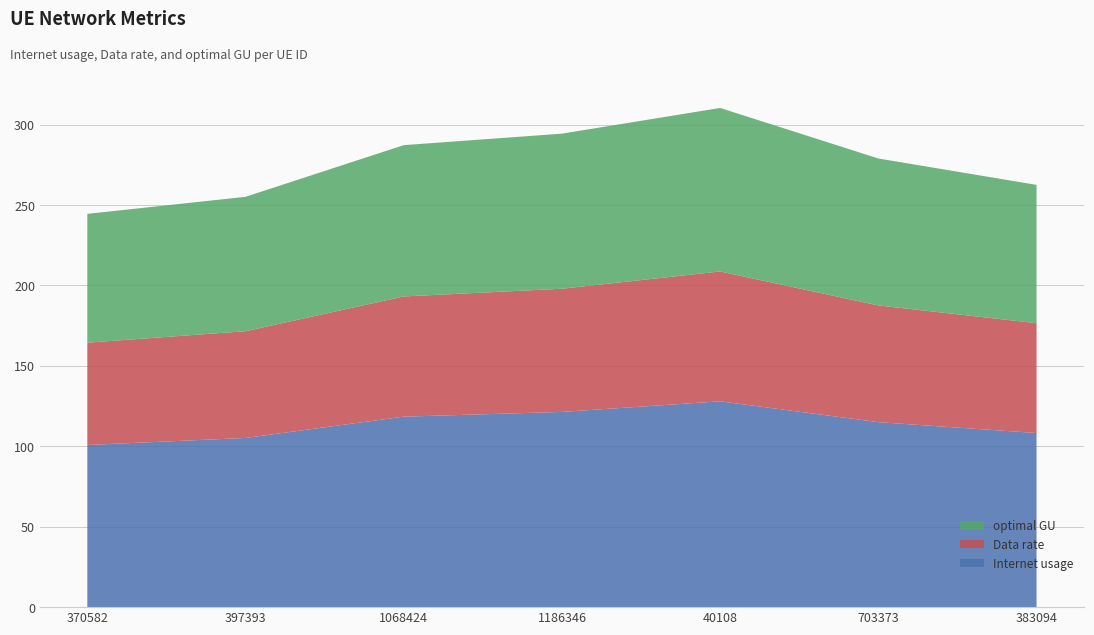

Reading left to right, extract all data points from this chart.

Internet usage: 370582=100.8	397393=105.2	1068424=118.4	1186346=121.4	40108=128.0	703373=115.0	383094=108.2
Data rate: 370582=63.6	397393=66.4	1068424=74.7	1186346=76.6	40108=80.7	703373=72.6	383094=68.3
optimal GU: 370582=80.1	397393=83.6	1068424=94.1	1186346=96.4	40108=101.6	703373=91.4	383094=86.0